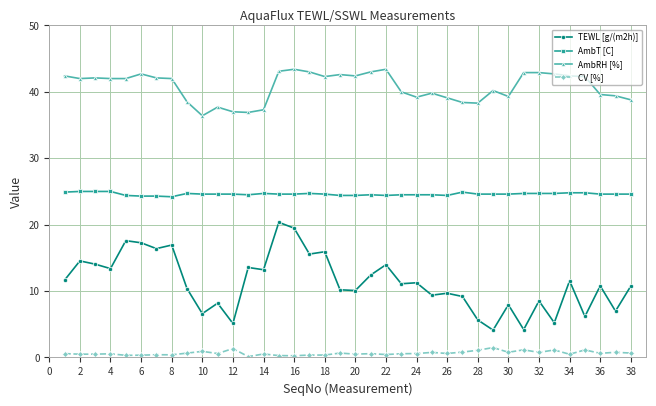

What is the maximum value for TEWL [g/(m2h)]?

20.4